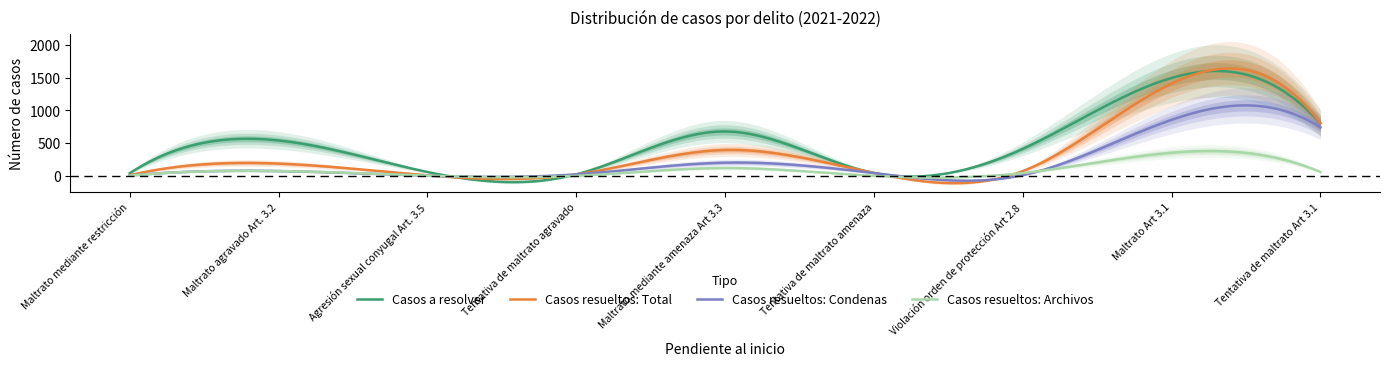

Between Tentativa de maltrato Art 3.1 and Tentativa de maltrato agravado, which is larger?

Tentativa de maltrato Art 3.1